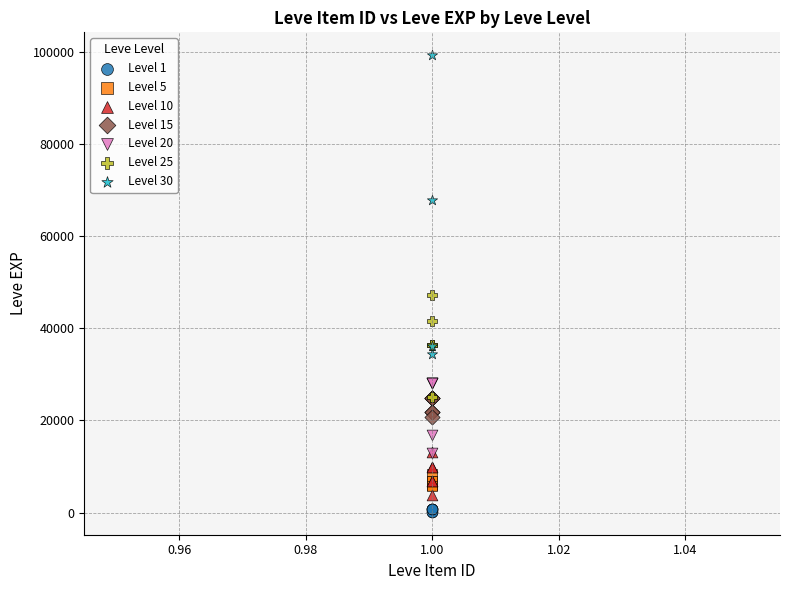

Which series contains the highest Y value?

Level 30